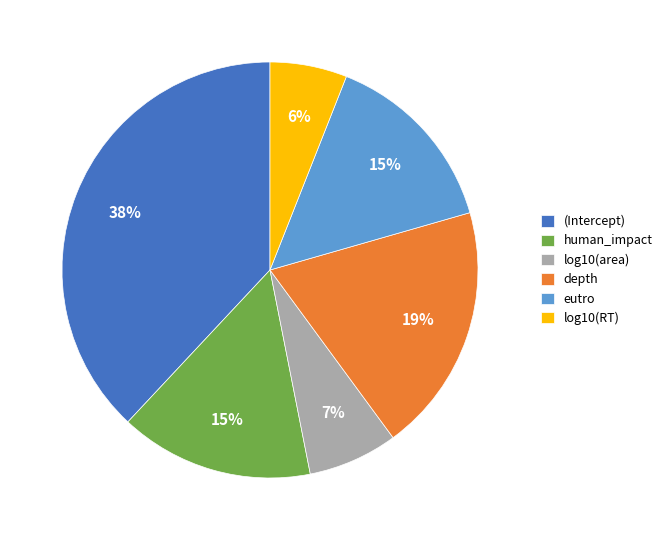

True or false: log10(area) accounts for 1% of the total.

False